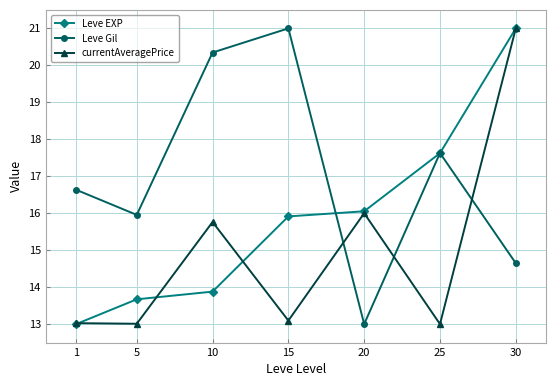

What are all the series names shown in the legend?

Leve EXP, Leve Gil, currentAveragePrice